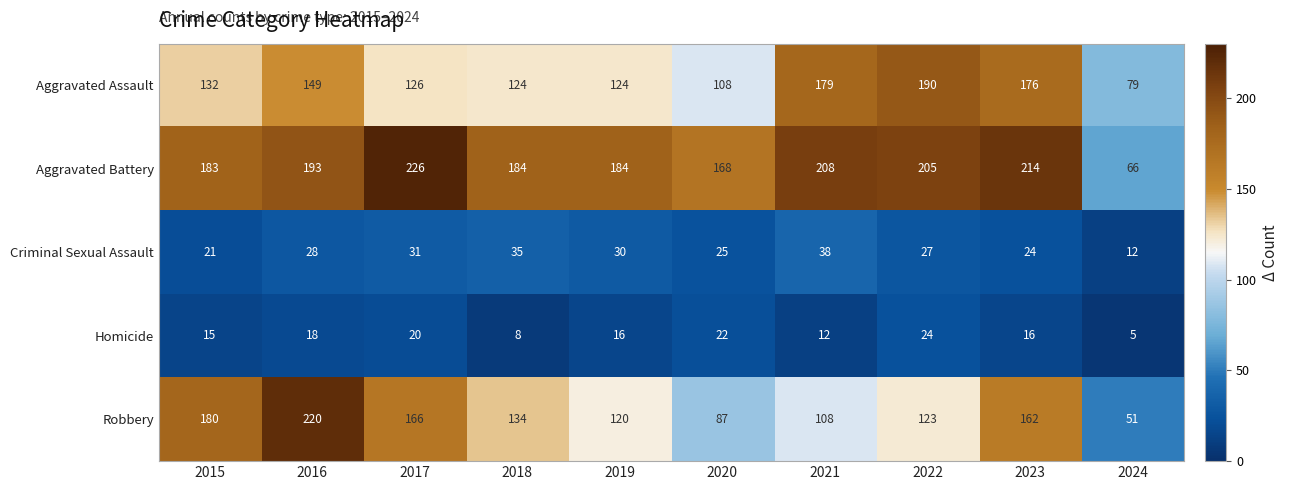

What is the difference between the maximum and minimum values in the Homicide series?

19